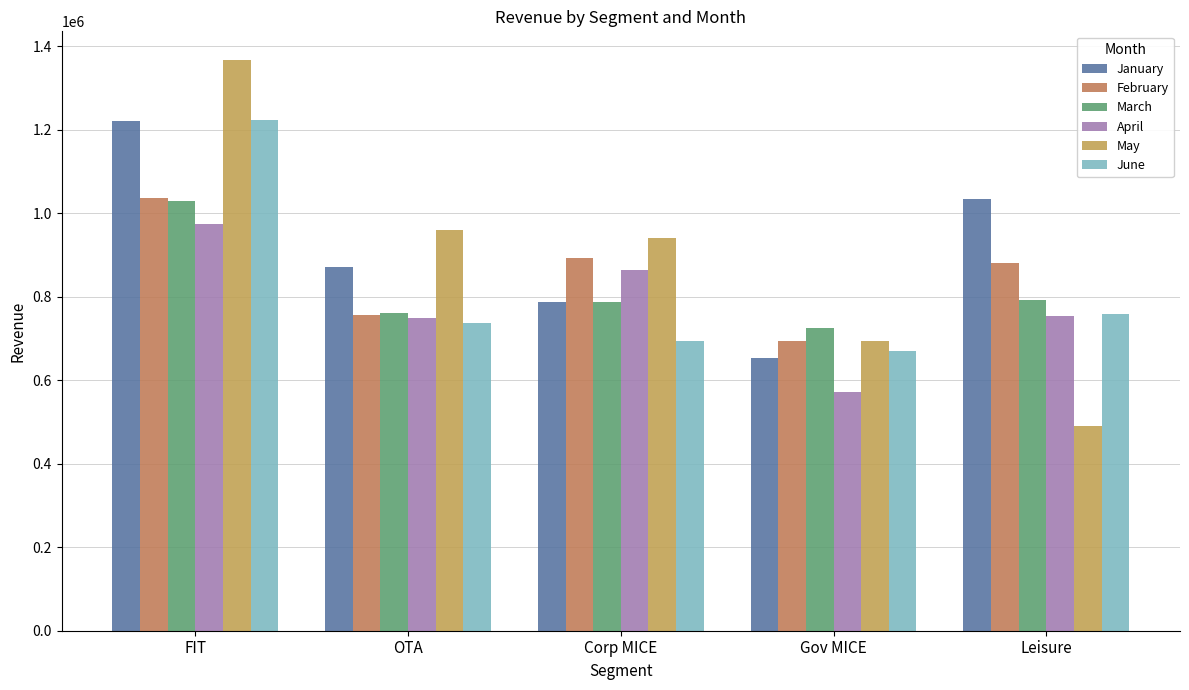

What is the label of the 4th bar from the left?

Gov MICE